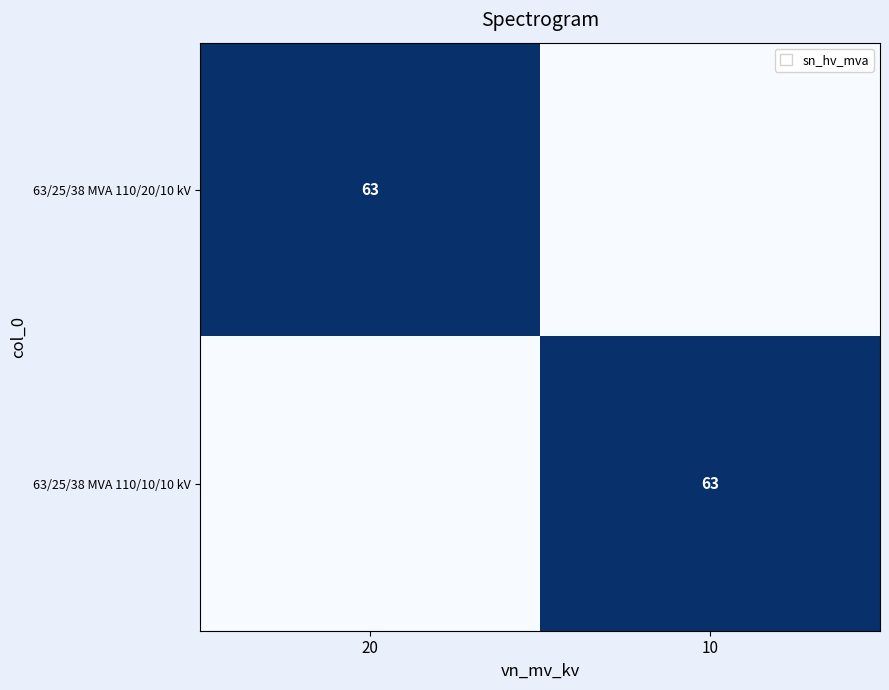

True or false: 63/25/38 MVA 110/20/10 kV has a value of 63 at 20.

True